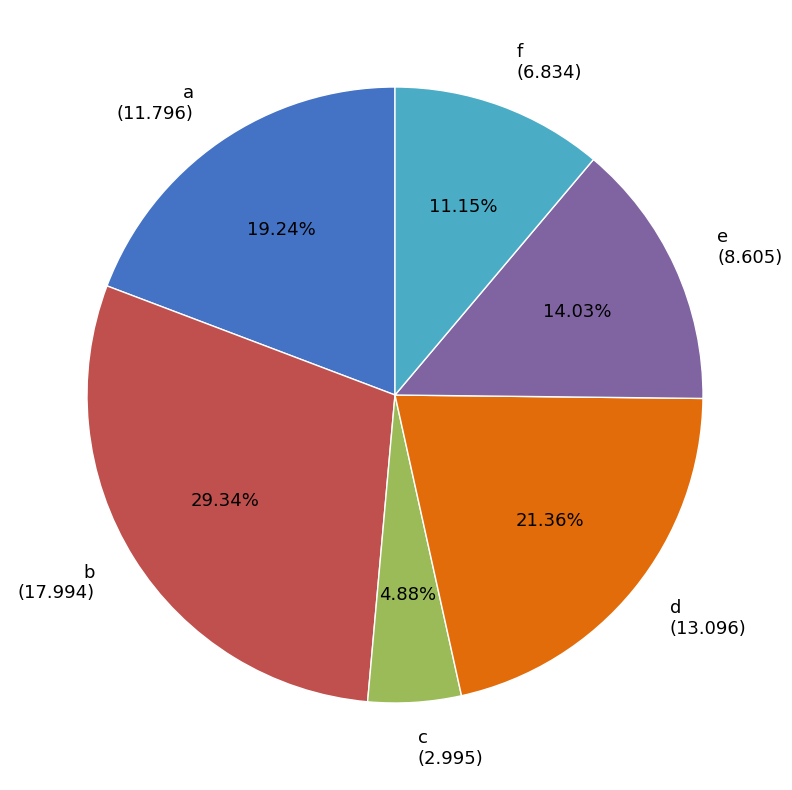

Which category has the biggest portion of the pie?

b